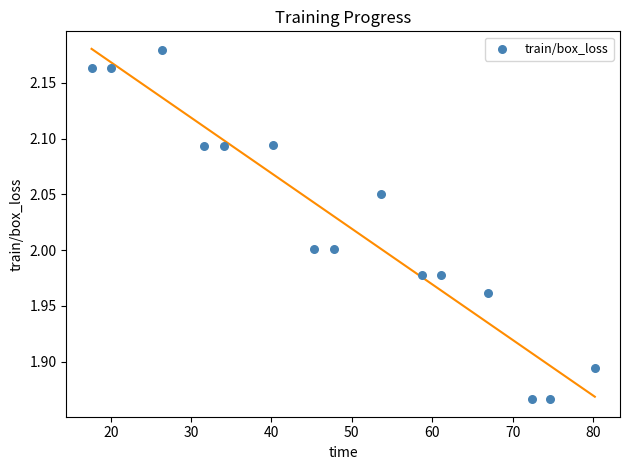

What is the range of Y values (max minus min)?

0.3